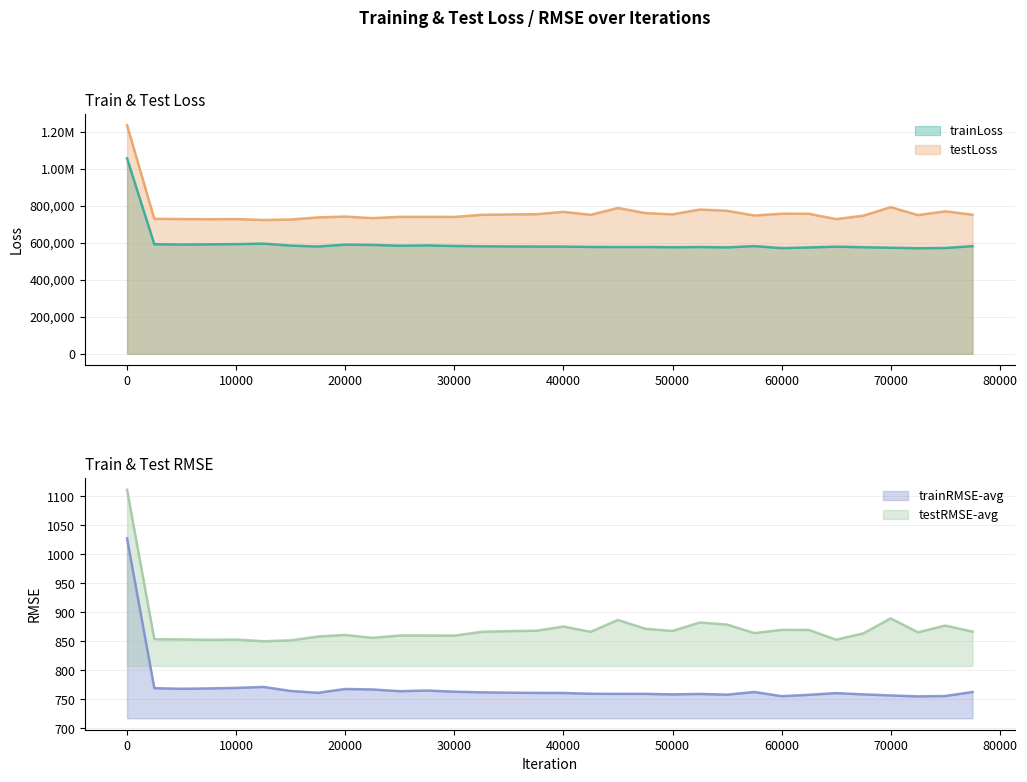

True or false: testLoss and trainLoss cross at least once.

False